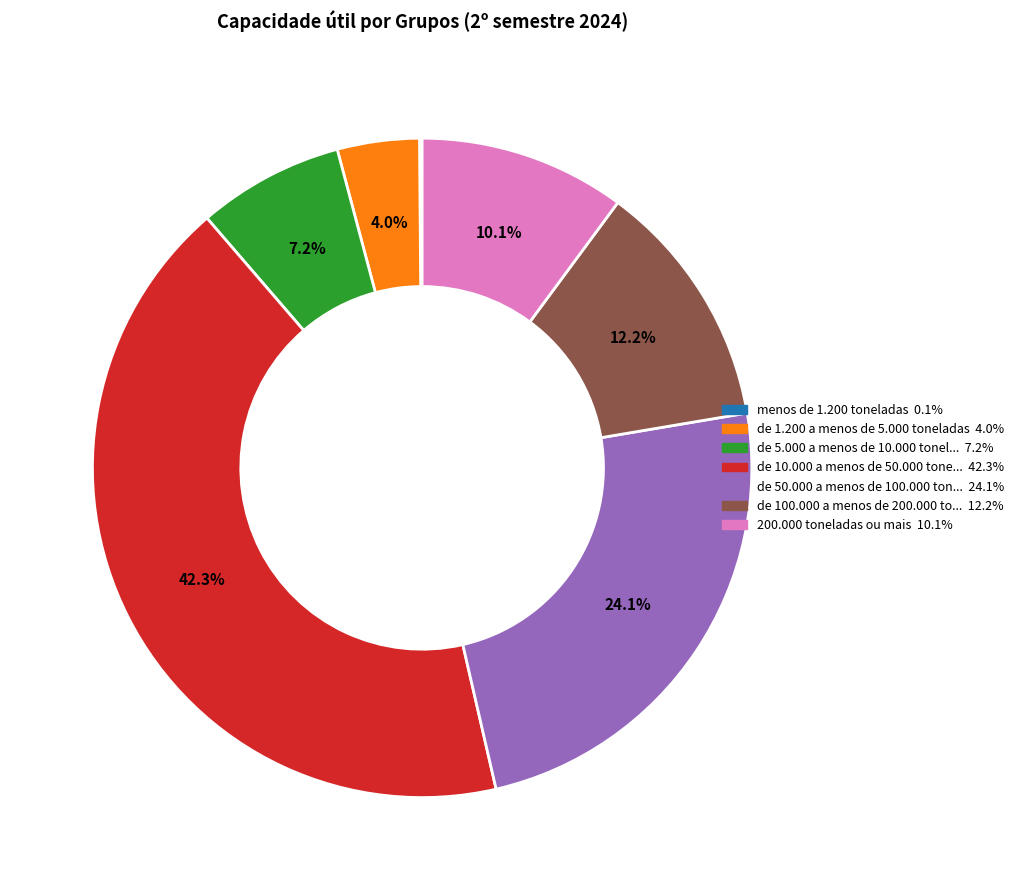

Is there a majority slice in this chart?

No